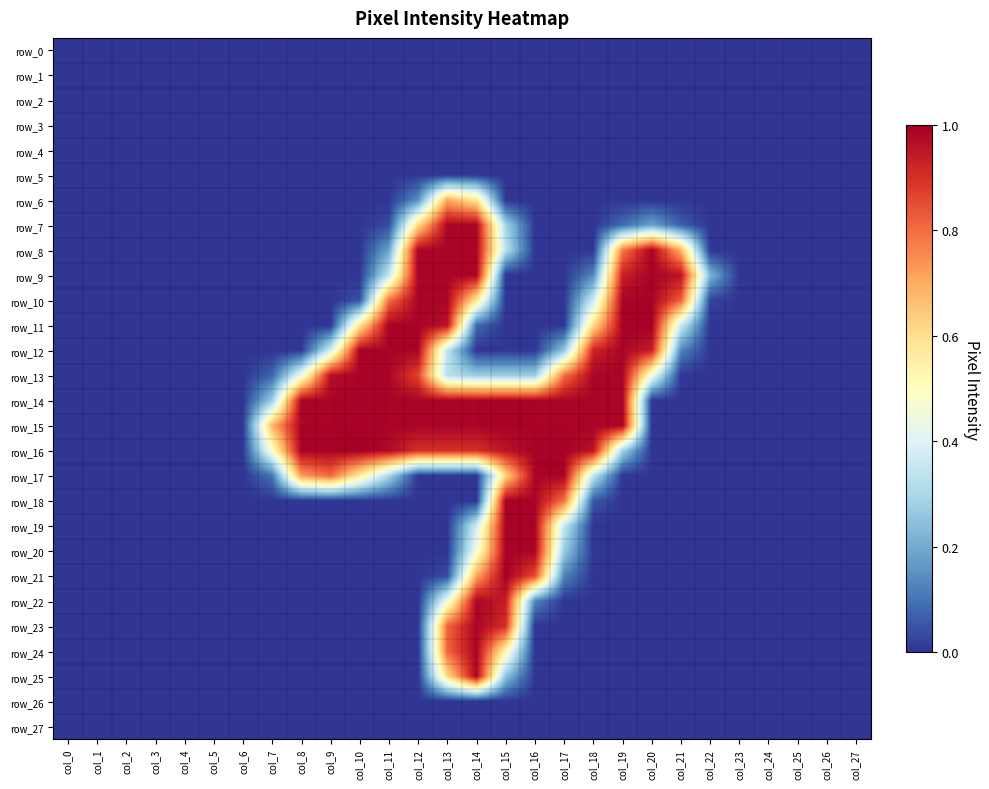

Which series has the largest total across all categories?

row_15